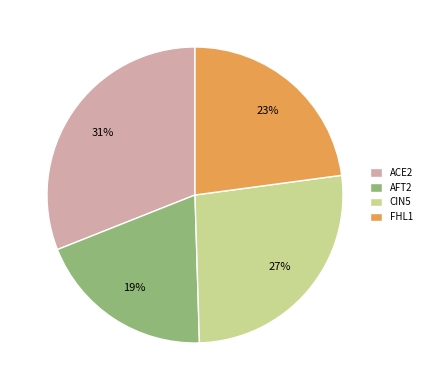

What is the largest slice in the pie chart?

ACE2